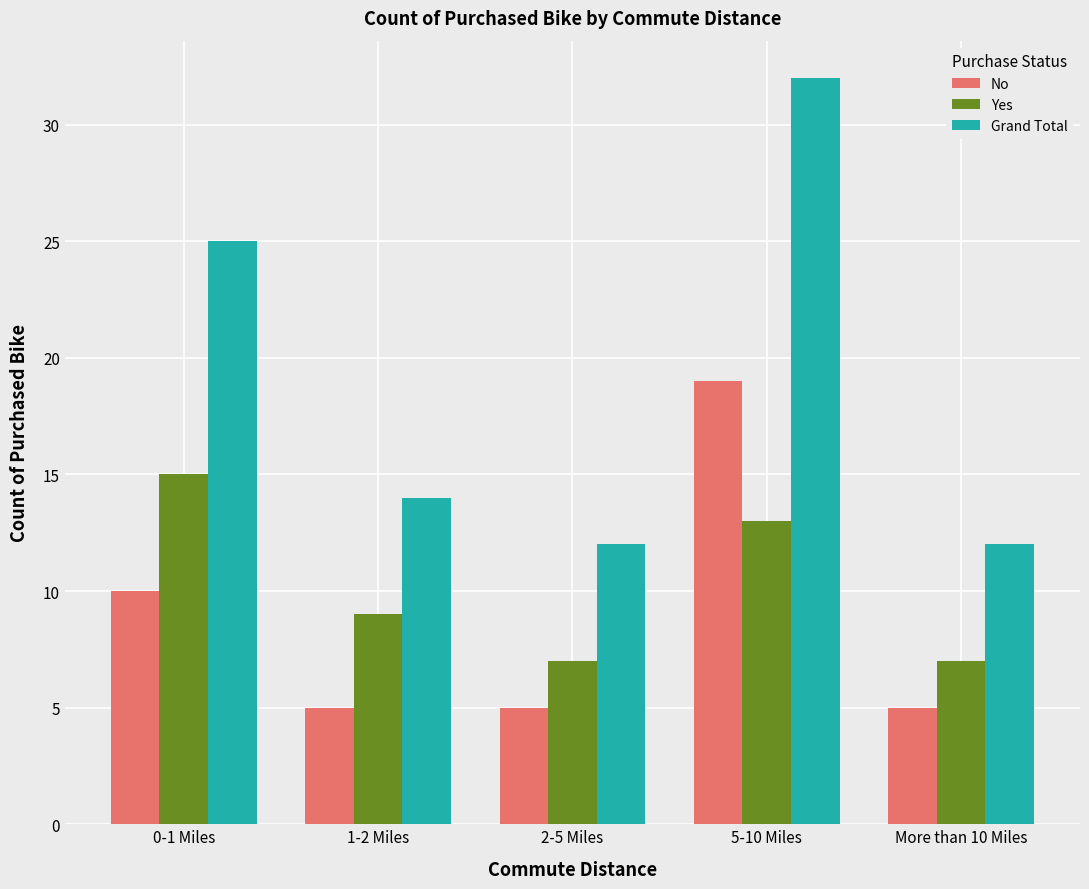

What is the difference between the second highest and second lowest values in the Grand Total series?

13